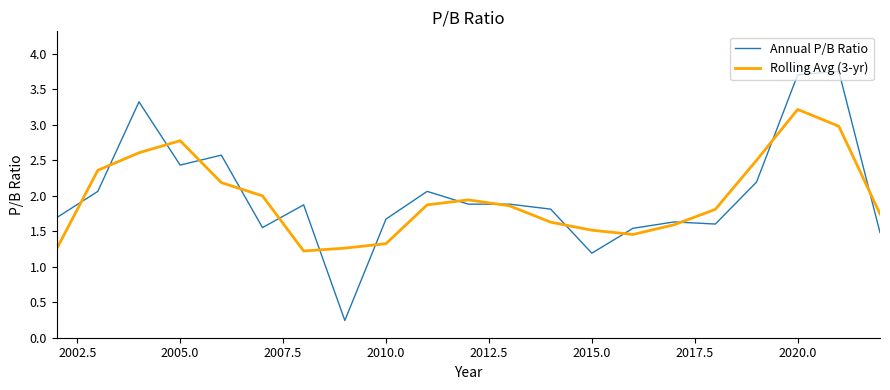

Which series has the widest spread of values?

Annual P/B Ratio